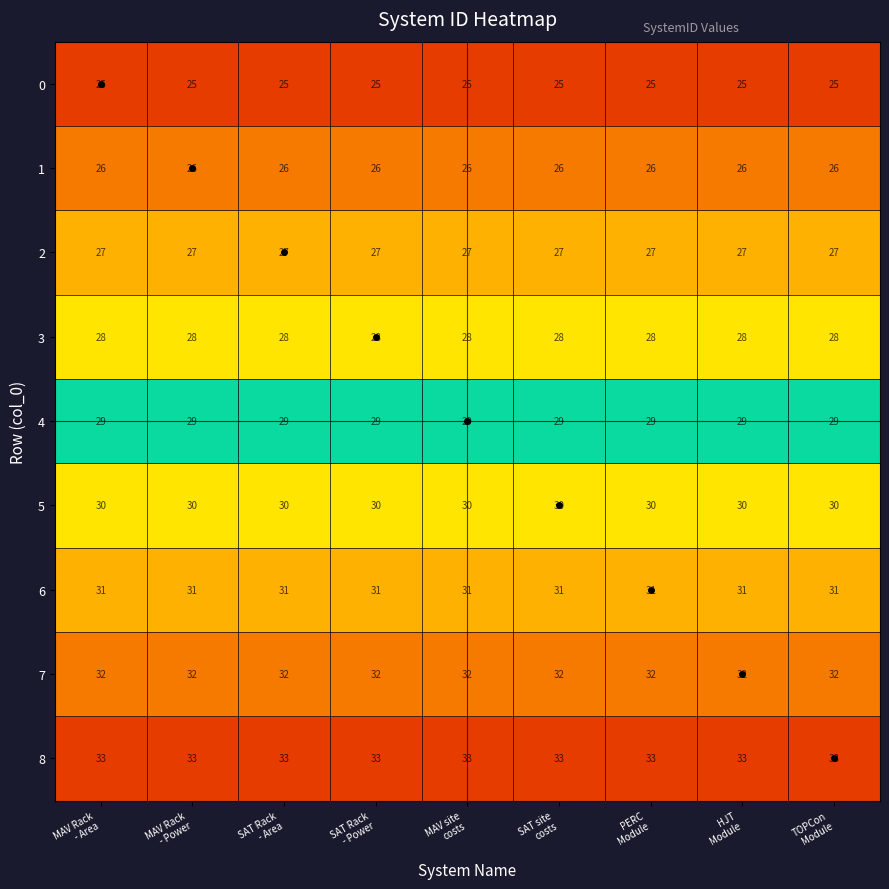

At how many categories does at least one series exceed 26?

9